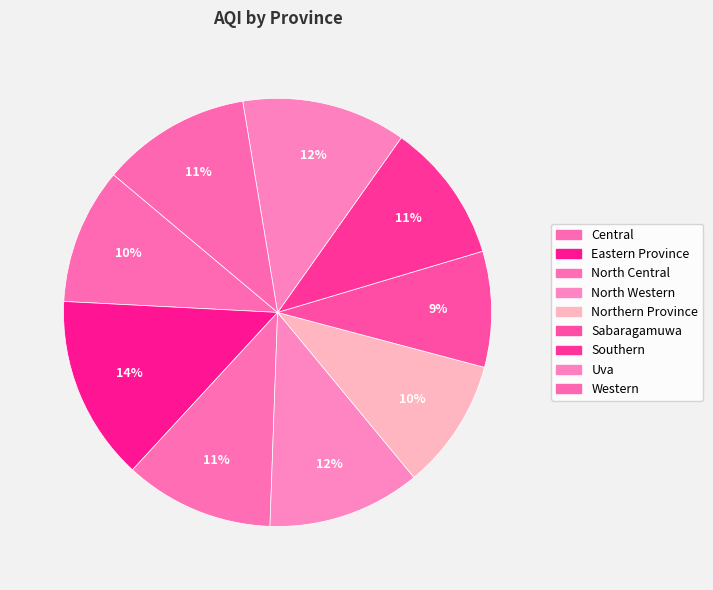

How many segments does this pie chart have?

9